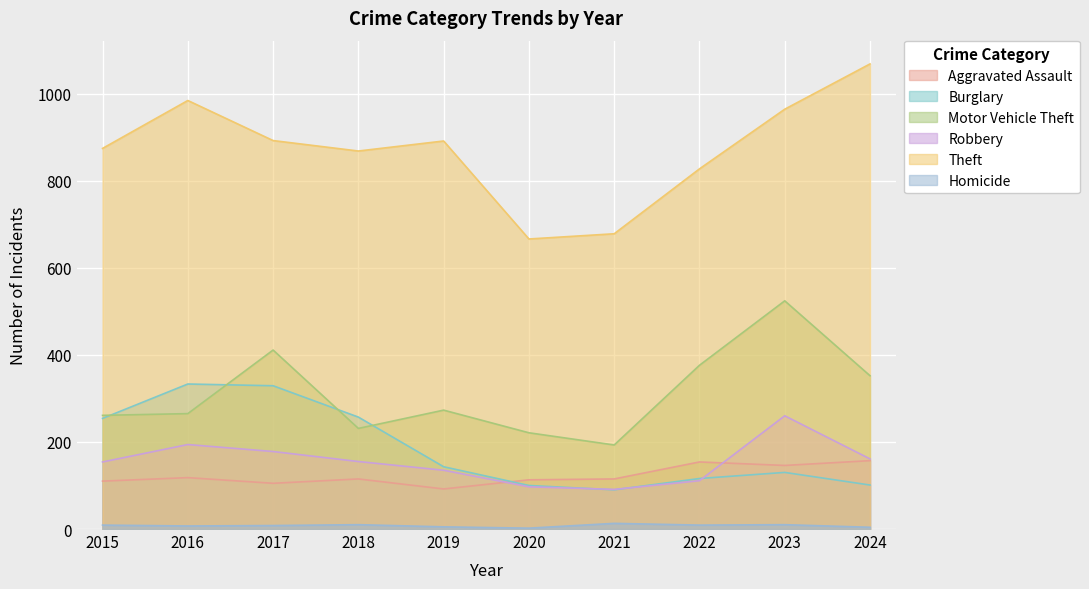

How many intersections are there between Motor Vehicle Theft and Burglary?

4